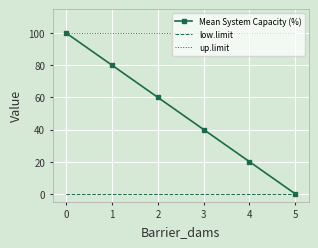

Rank the series by their average value, from lowest to highest.

low.limit, Mean System Capacity (%), up.limit